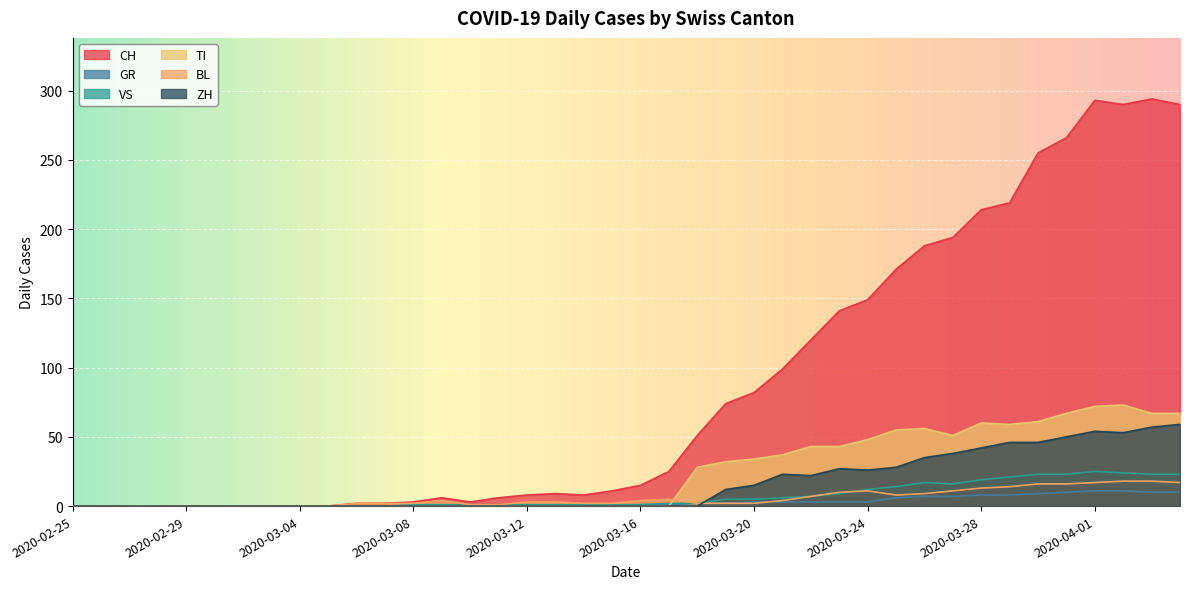

Which has a higher value, 2020-03-02 or 2020-03-20?

2020-03-20